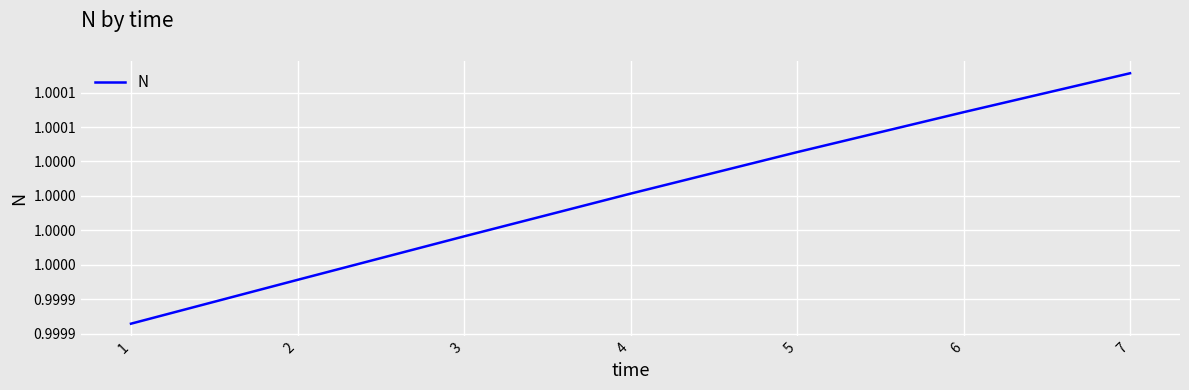

What is the minimum value shown in the chart?

1.0